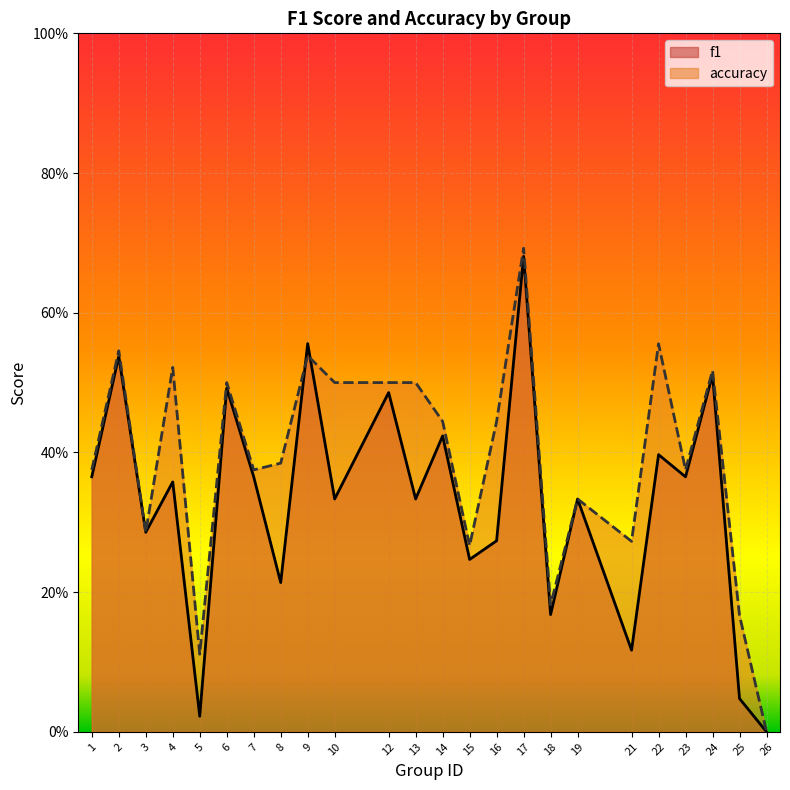

What is the value of the f1 point at the 19th from the left?

0.1